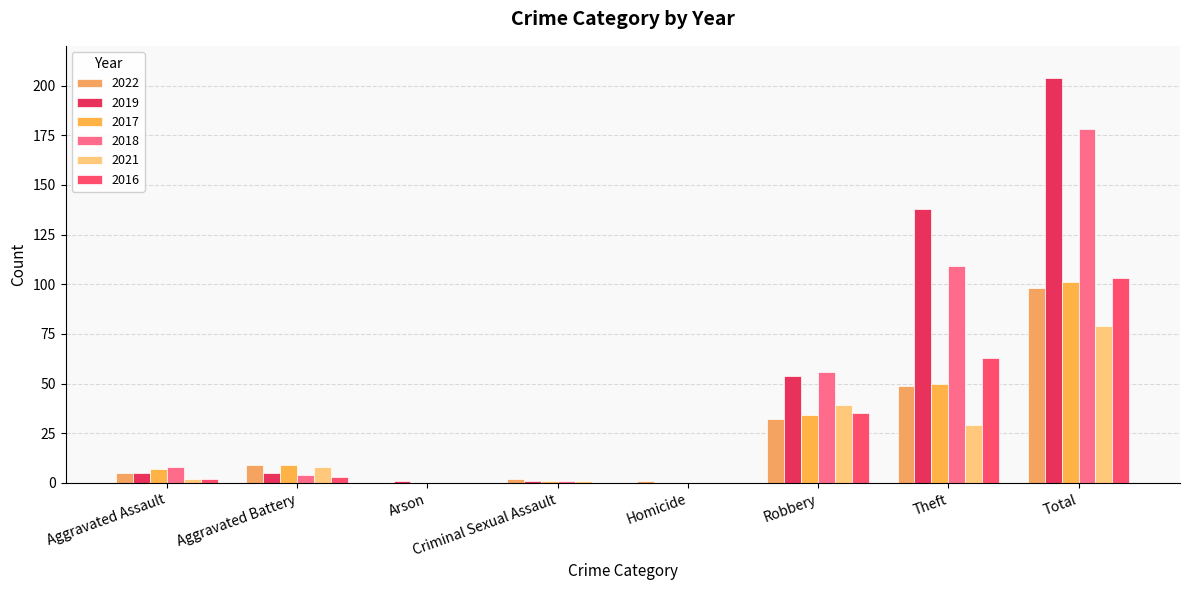

At Arson, list the series in order from smallest to largest.

2022, 2017, 2018, 2021, 2016, 2019